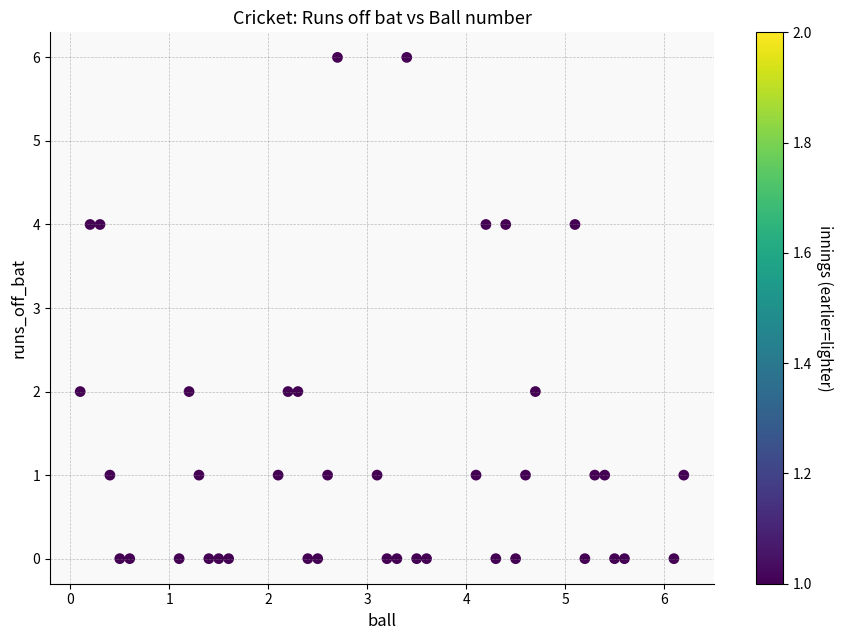

What is the range of Y values (max minus min)?

6